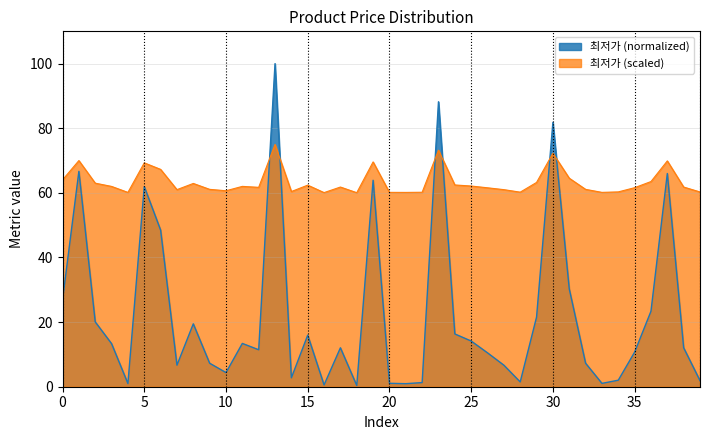

The chart shows a value of 0.9 at 21. True or false?

True